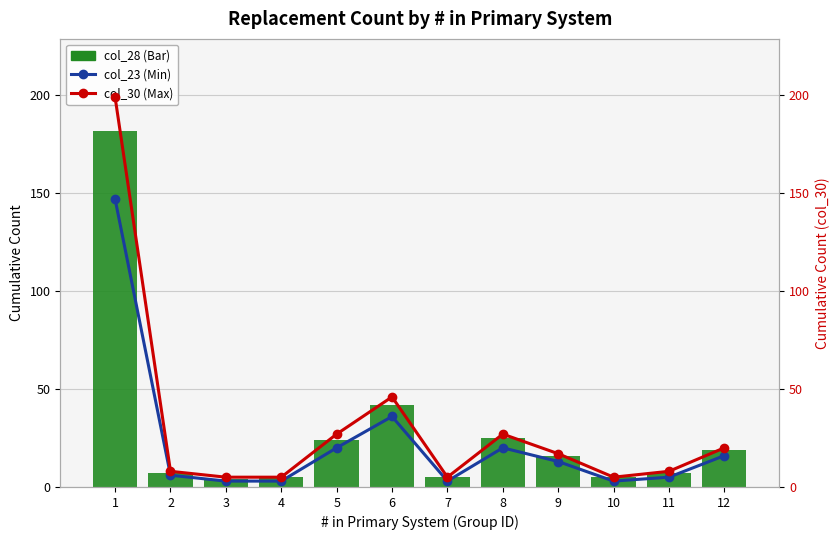

Rank the series by their maximum value, from lowest to highest.

col_23 (Min), col_28 (Prec), col_30 (Max)